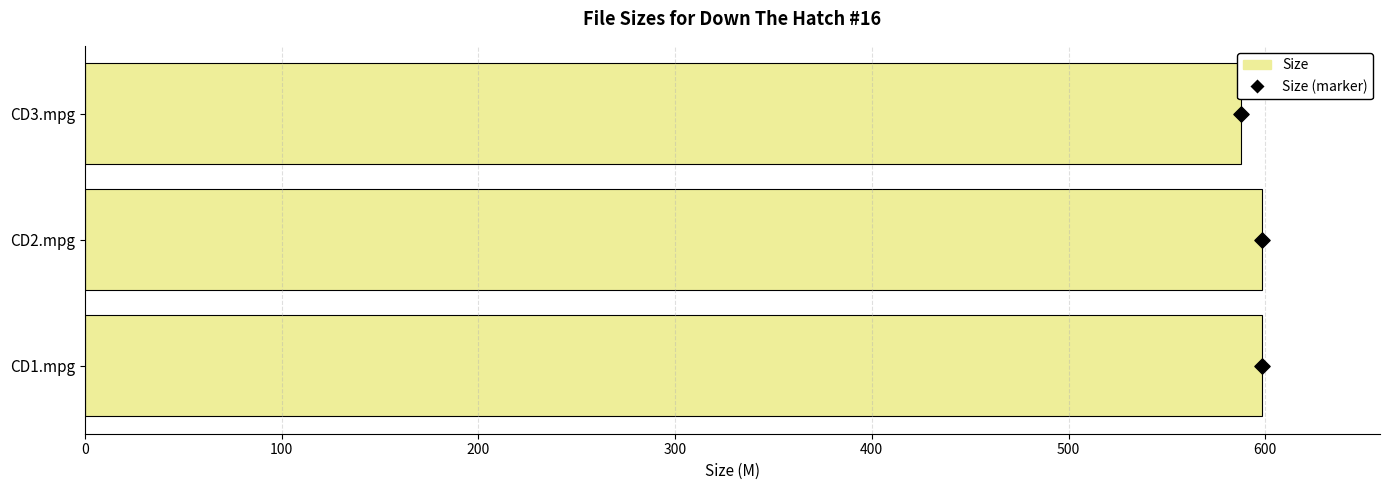

Which series has the largest total across all categories?

Size